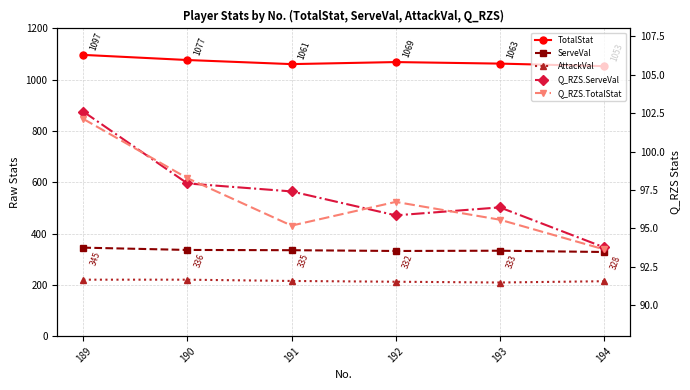

Reading left to right, extract all data points from this chart.

TotalStat: 189=1097.0	190=1077.0	191=1061.0	192=1069.0	193=1063.0	194=1053.0
ServeVal: 189=345.0	190=336.0	191=335.0	192=332.0	193=333.0	194=328.0
AttackVal: 189=220.0	190=220.0	191=215.0	192=212.0	193=209.0	194=214.0
Q_RZS.ServeVal: 189=102.6	190=97.9	191=97.4	192=95.8	193=96.4	194=93.8
Q_RZS.TotalStat: 189=102.1	190=98.3	191=95.2	192=96.7	193=95.6	194=93.6